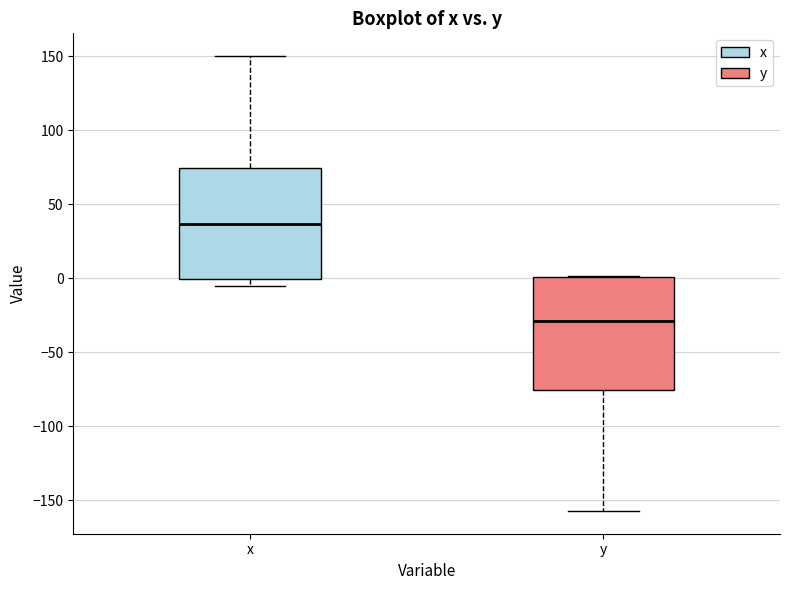

Where is the lower edge of the box for y on the y-axis? The values are not printed on the chart, so give them approximately, as read against the axis.

-75